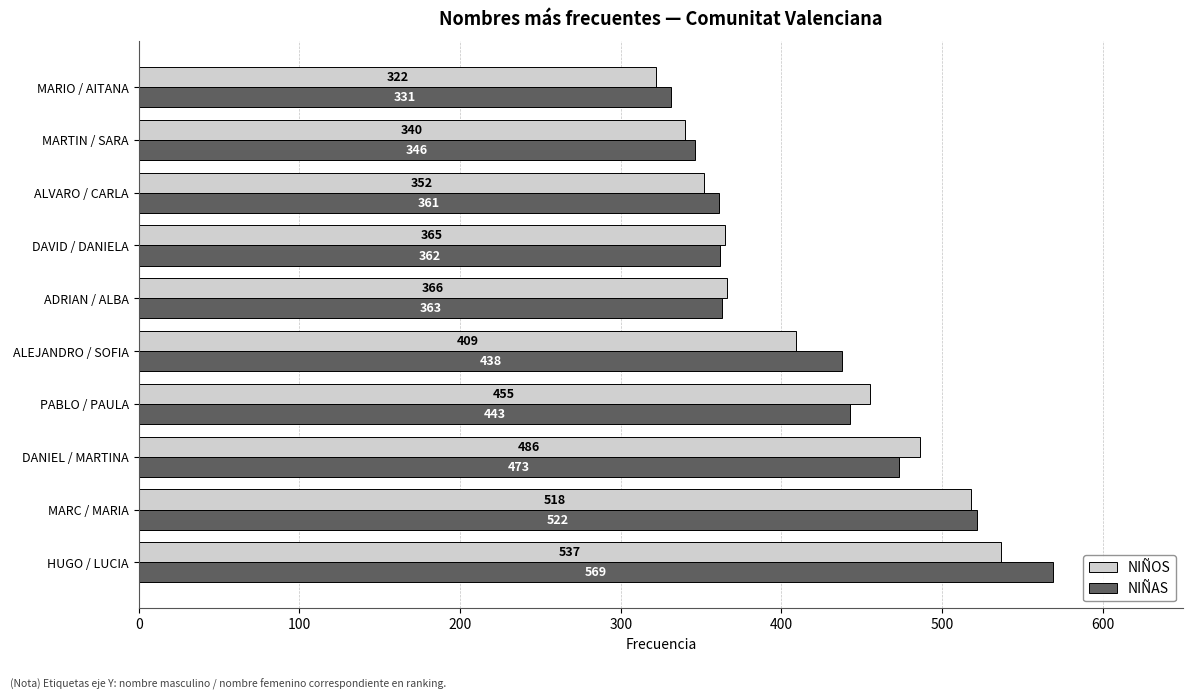

List the series in order of their overall mean, lowest first.

NIÑOS, NIÑAS